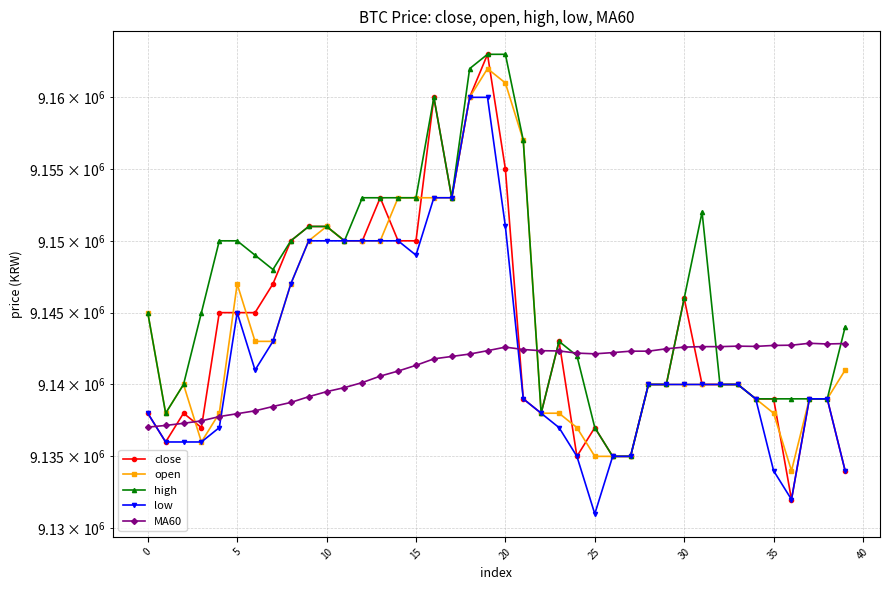

What is the average value of the MA60 series?

9141005